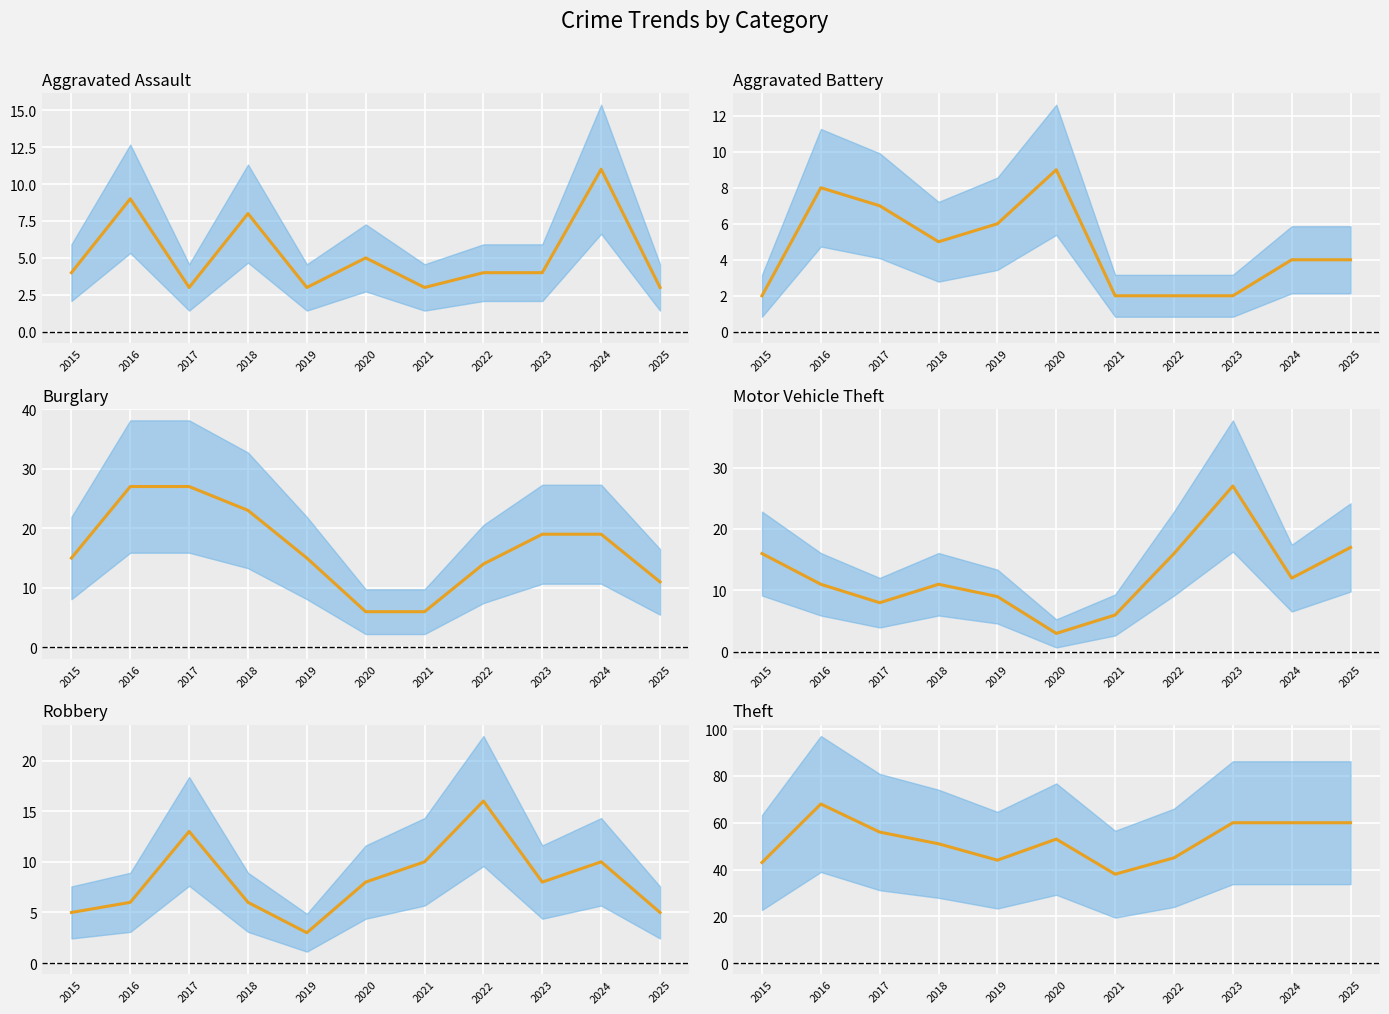

What value does the Theft (mean) series have at 2019, to the nearest 5?

45